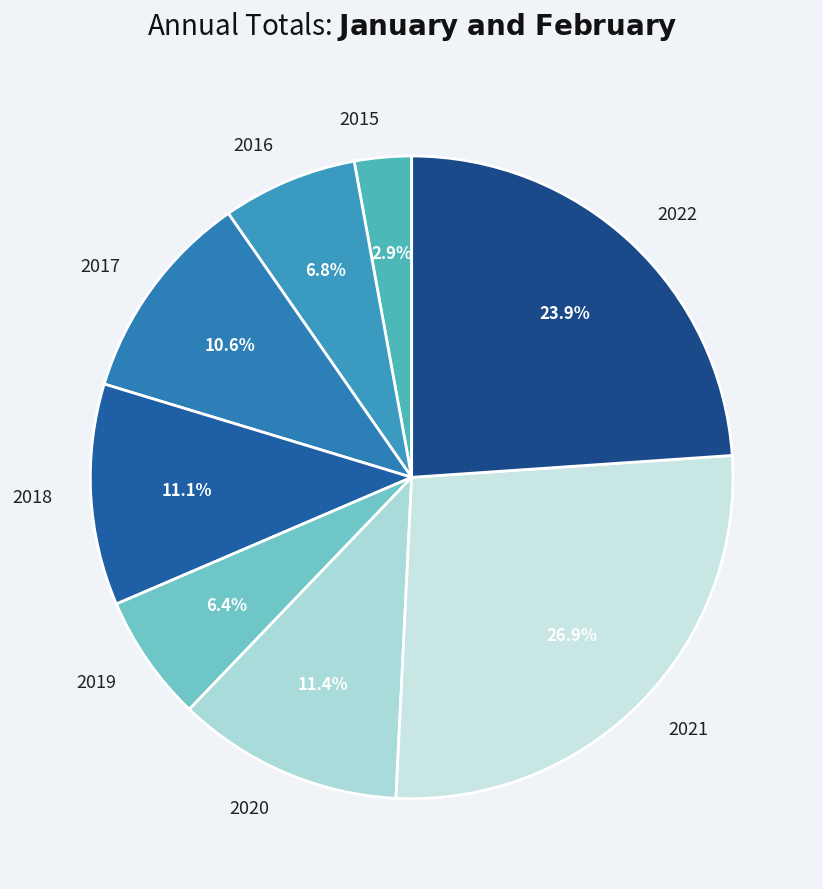

Is 2021 the majority of the pie?

No